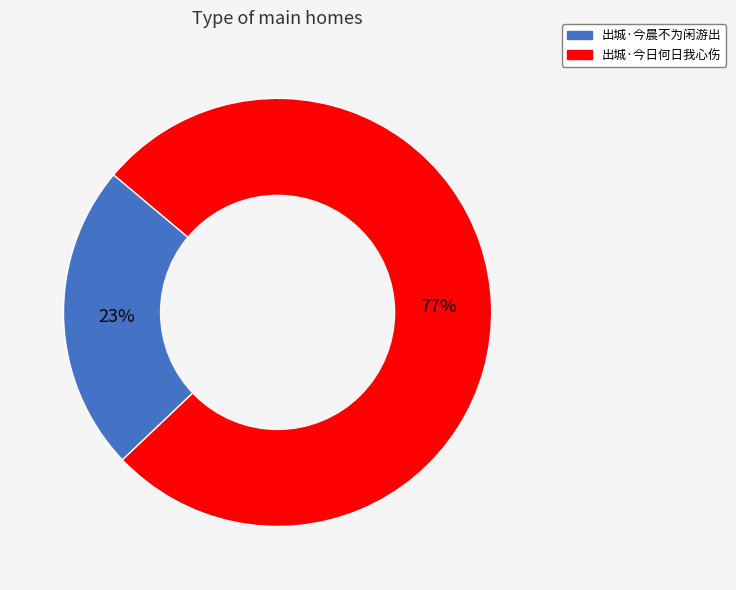

Combined, do 出城·今晨不为闲游出 and 出城·今日何日我心伤 account for over 50%?

Yes